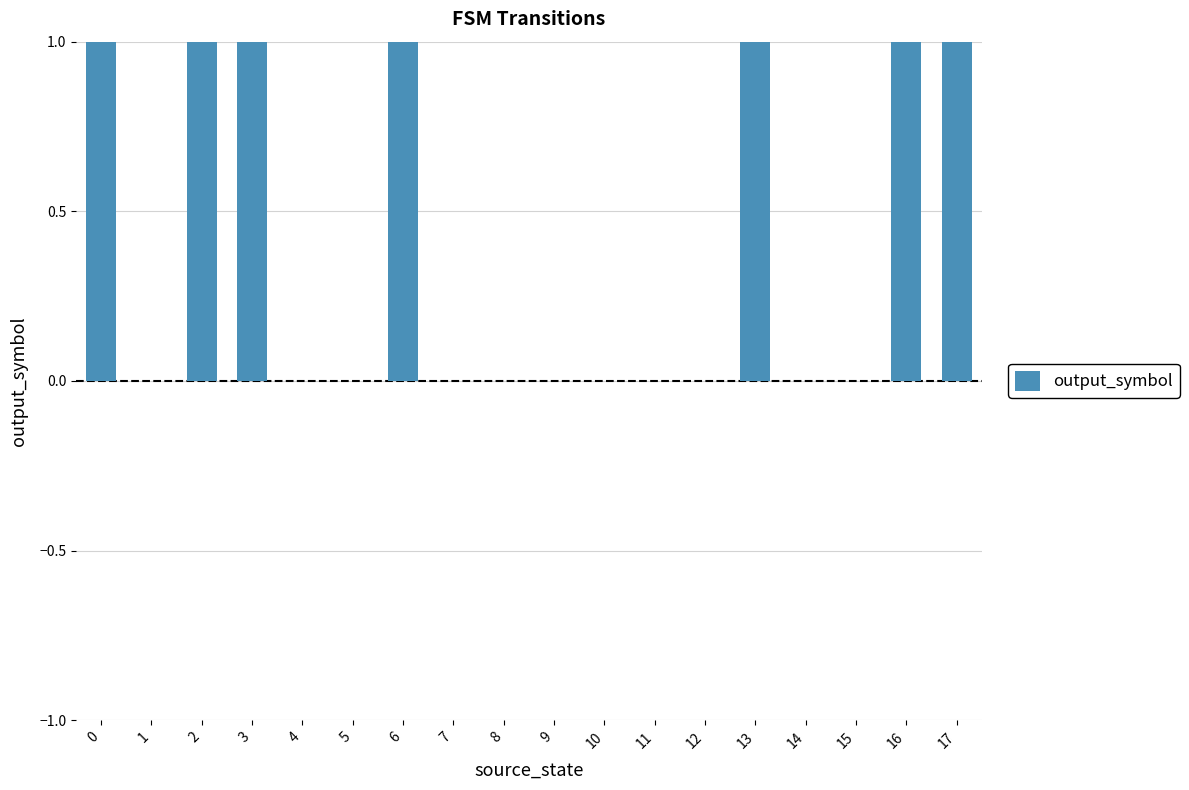

Reading right to left, transcribe all the data shown in this chart.

17=1	16=1	15=0	14=0	13=1	12=0	11=0	10=0	9=0	8=0	7=0	6=1	5=0	4=0	3=1	2=1	1=0	0=1